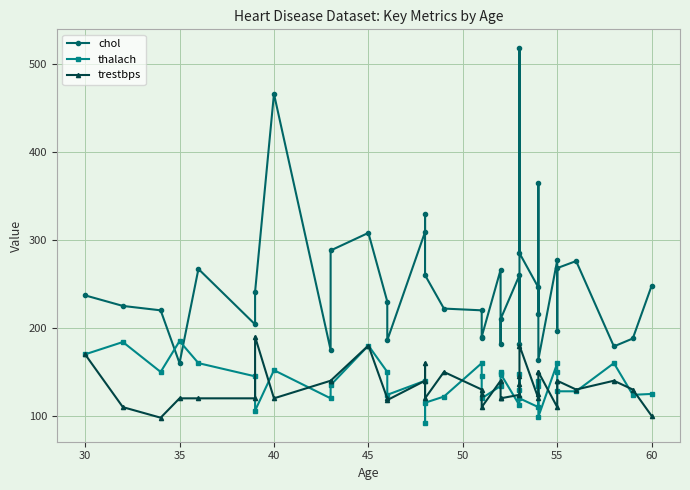

Is it true that trestbps equals 44 at 22?

False